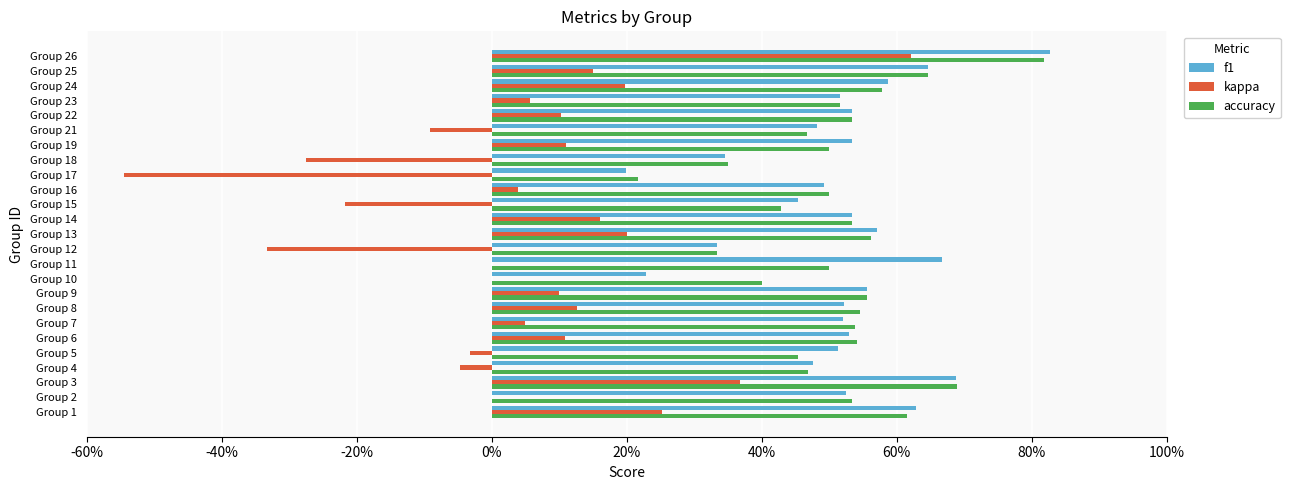

What are all the series names shown in the legend?

f1, kappa, accuracy